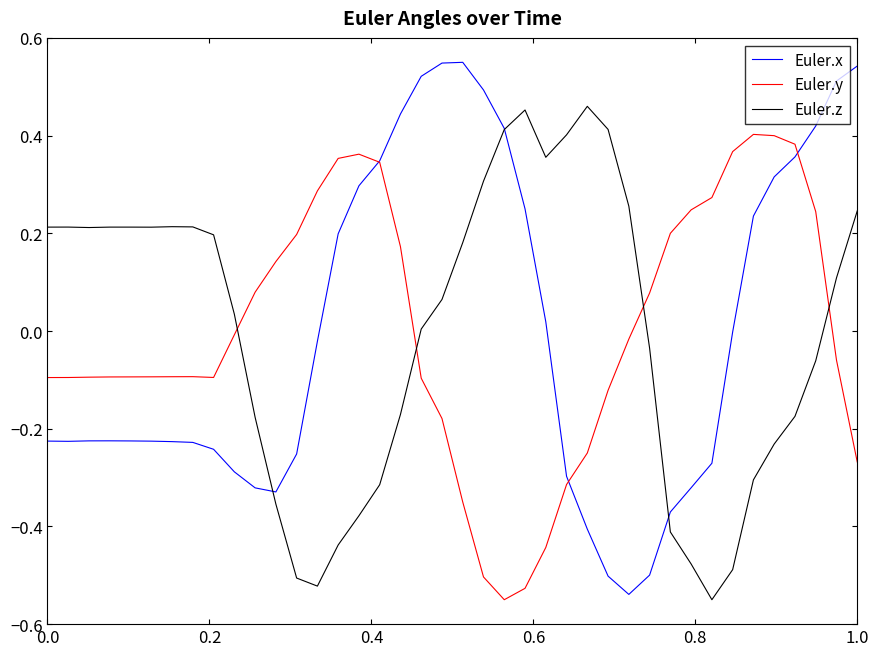

How many intersections are there between Euler.y and Euler.z?

4